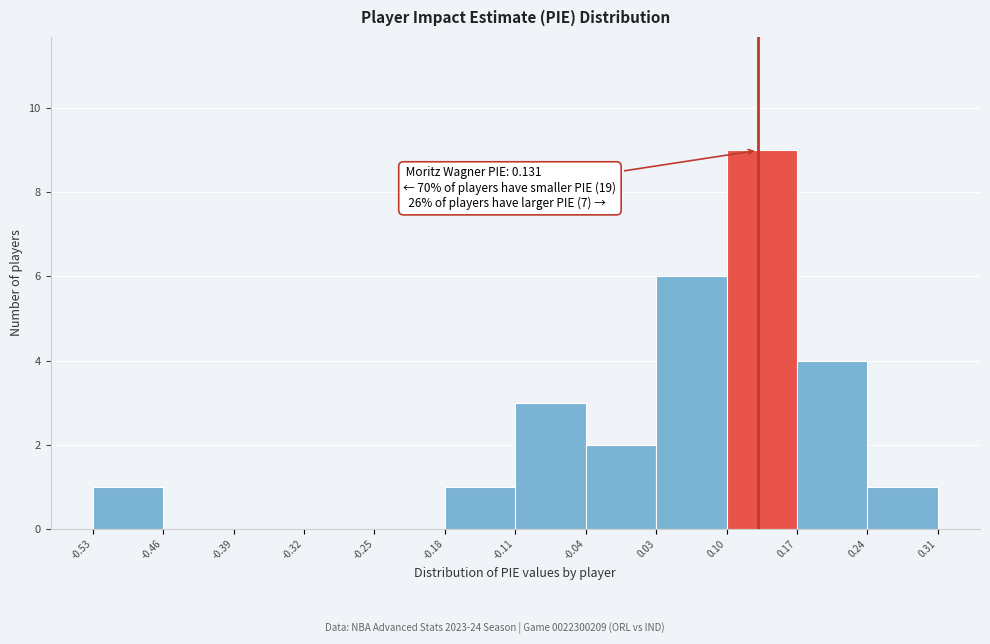

Which range on the x-axis has the tallest bar?

0.10 to 0.17